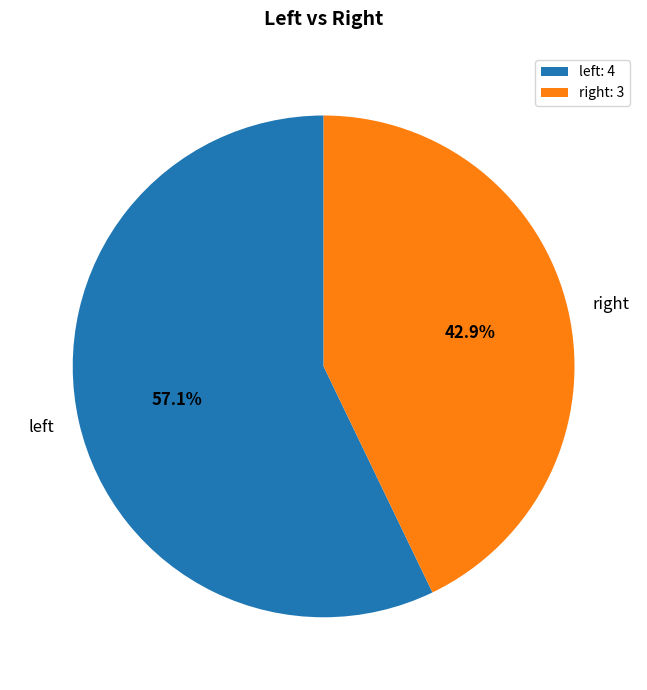

How many slices are in this pie chart?

2